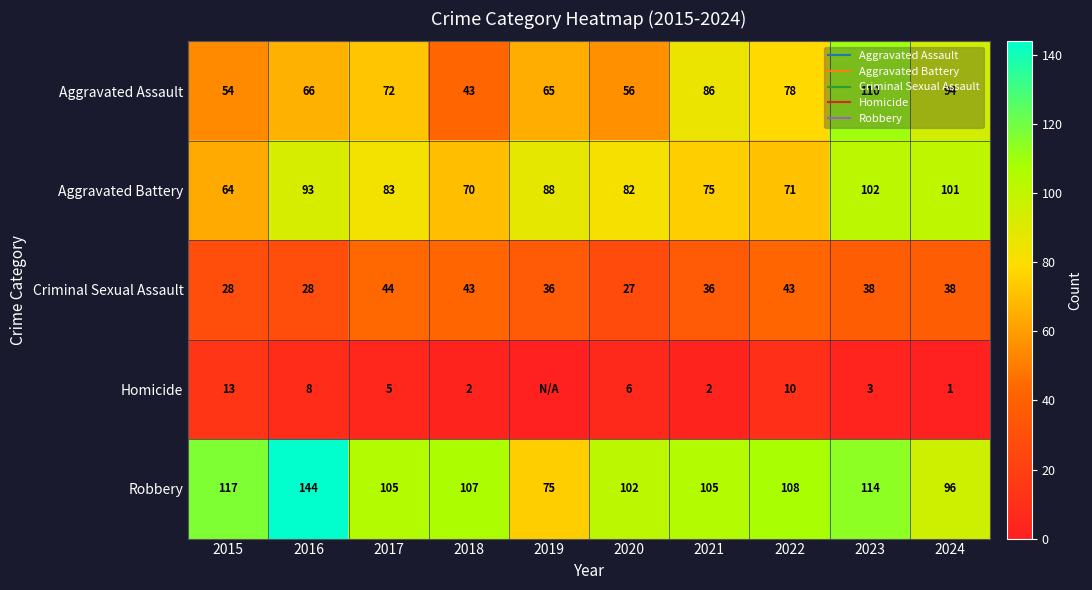

Where does the Aggravated Assault series first go above 72?

2021